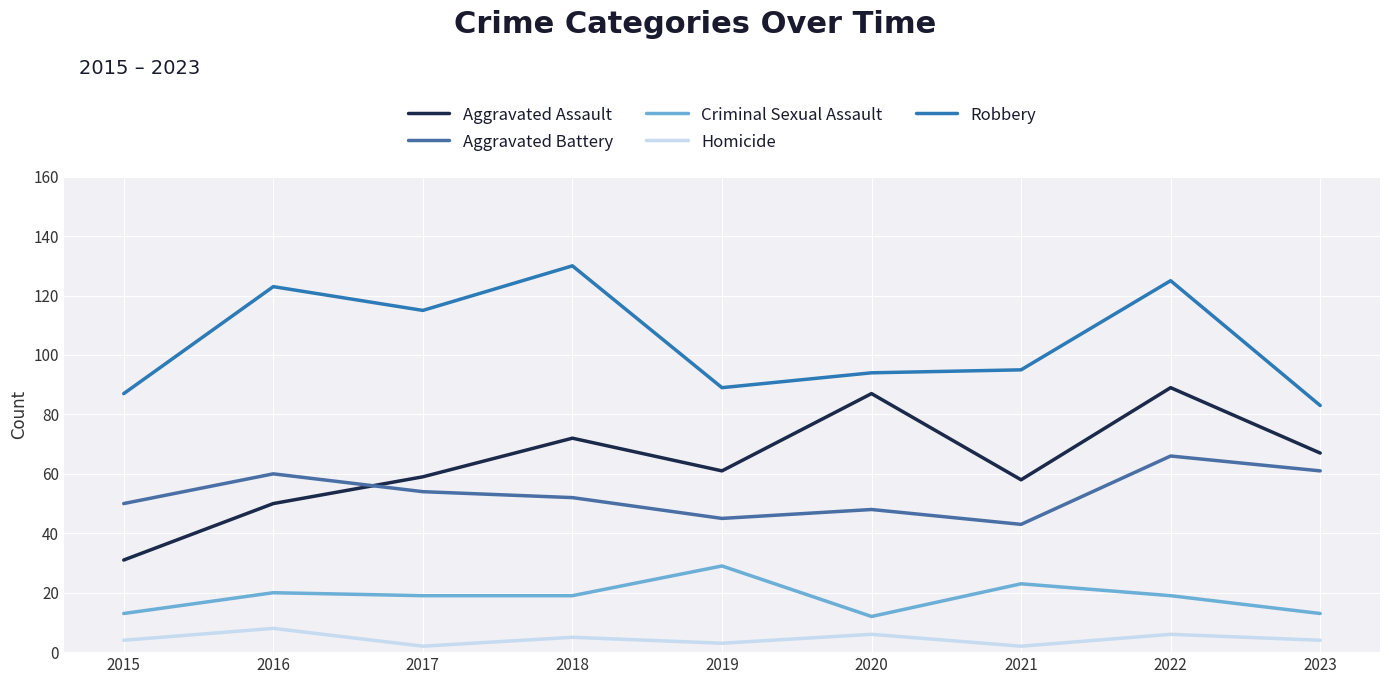

What is the maximum value shown in the chart?

130